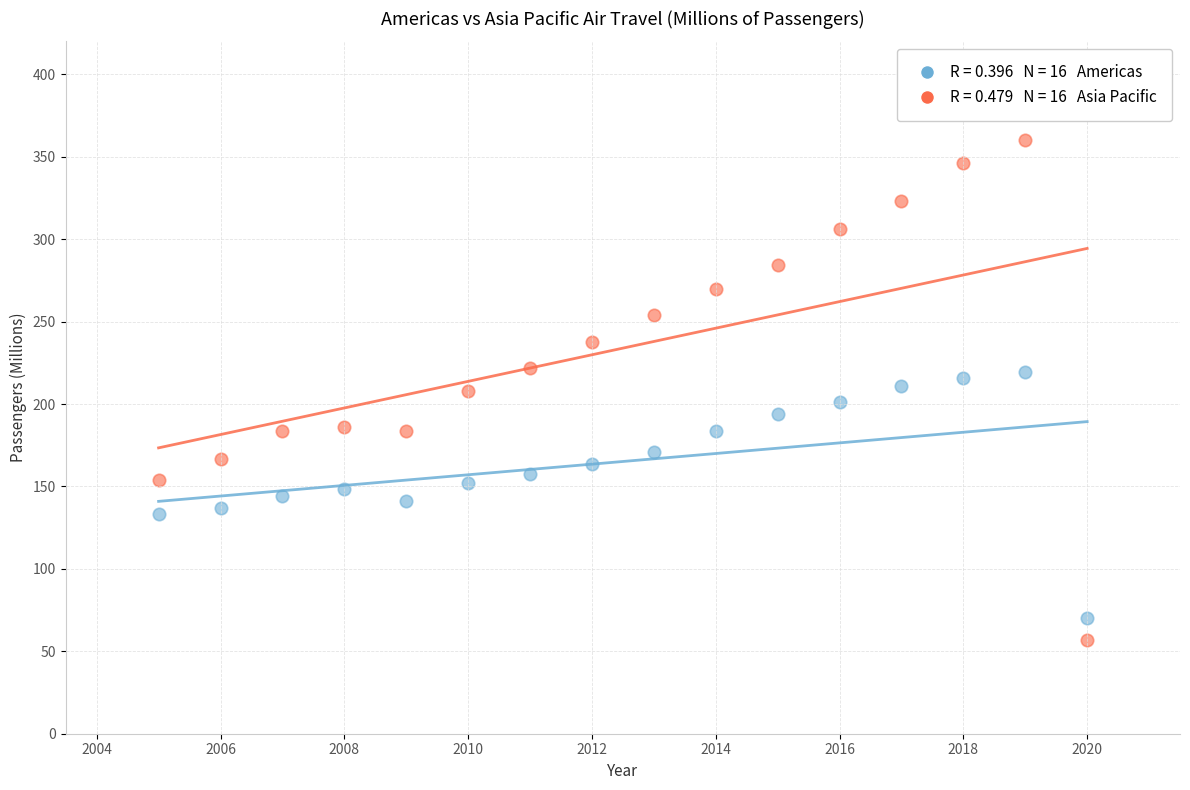

Across all data points, what is the range of Y values (max minus min)?

303.5